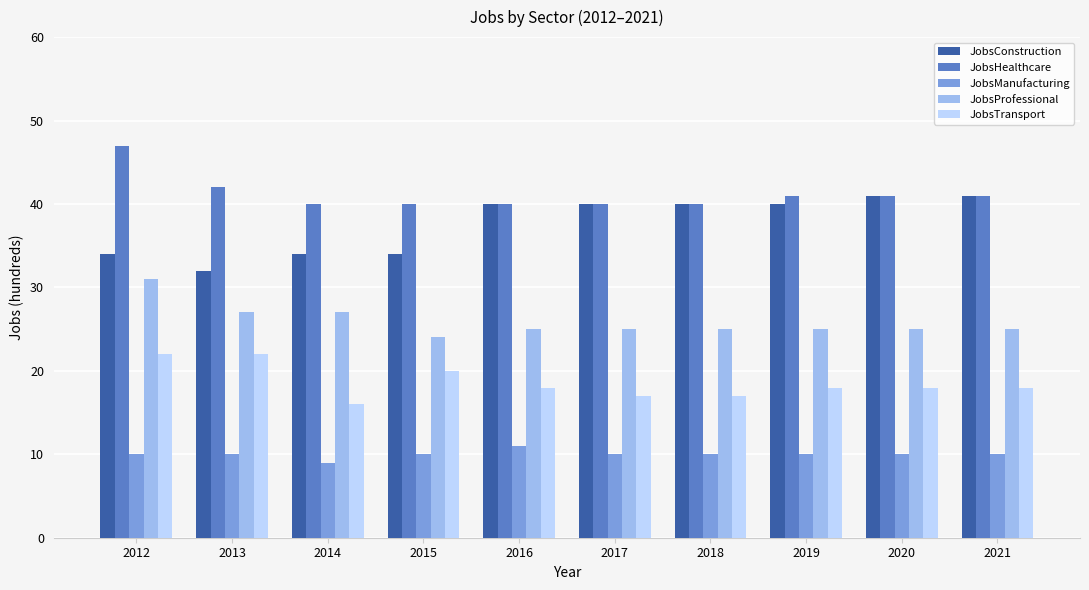

What is the approximate value of JobsConstruction at 2017?

40